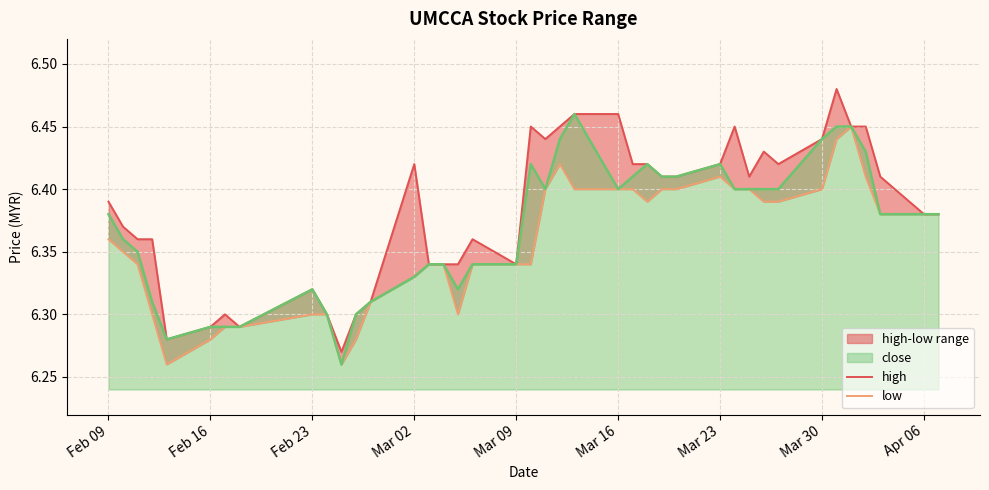

At how many categories does at least one series exceed 6?

40